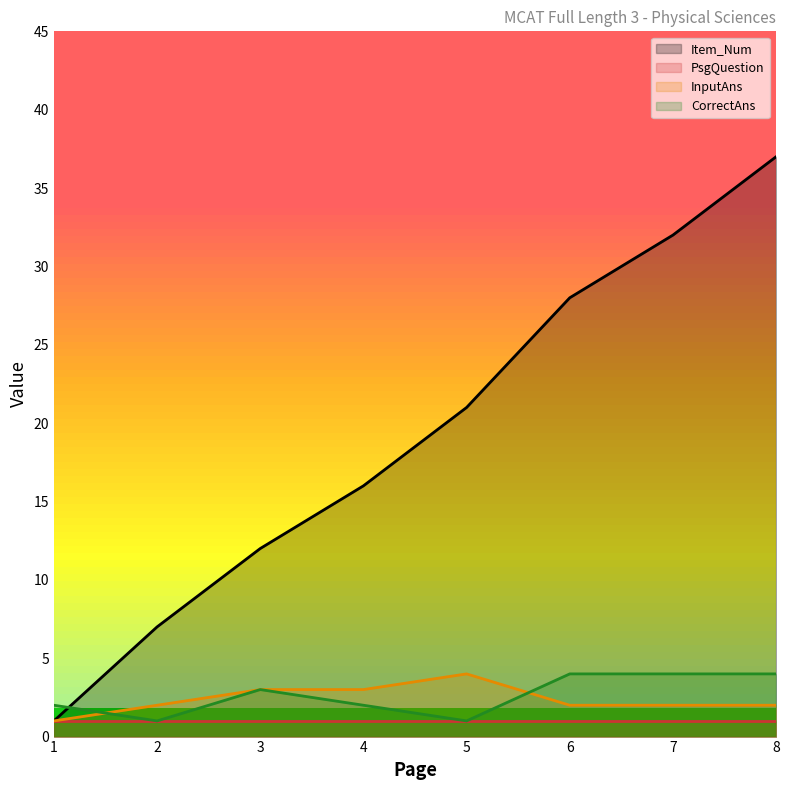

Is the value of PsgQuestion at 2 greater than the value of Item_Num at 8?

No